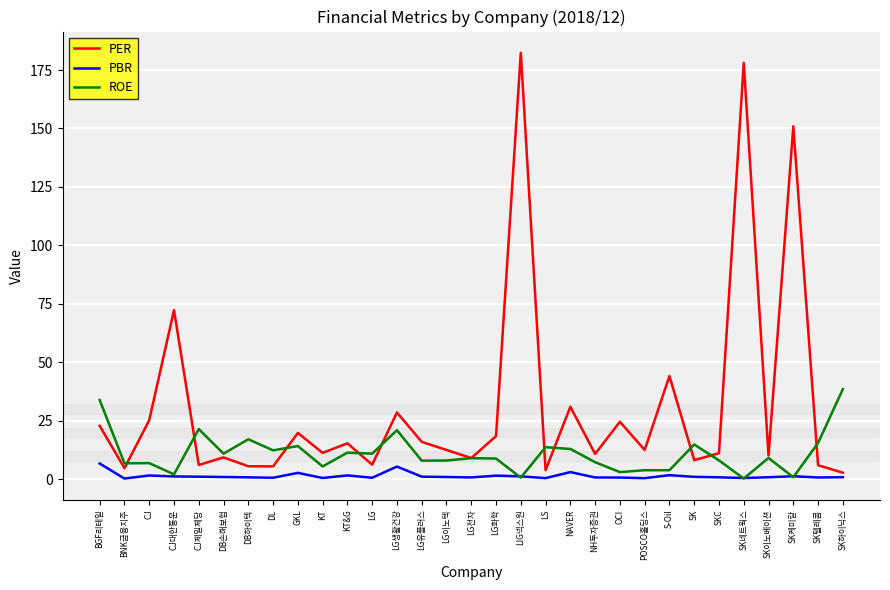

What is the sum of the PER values at LG이노텍 and CJ대한통운?

84.9